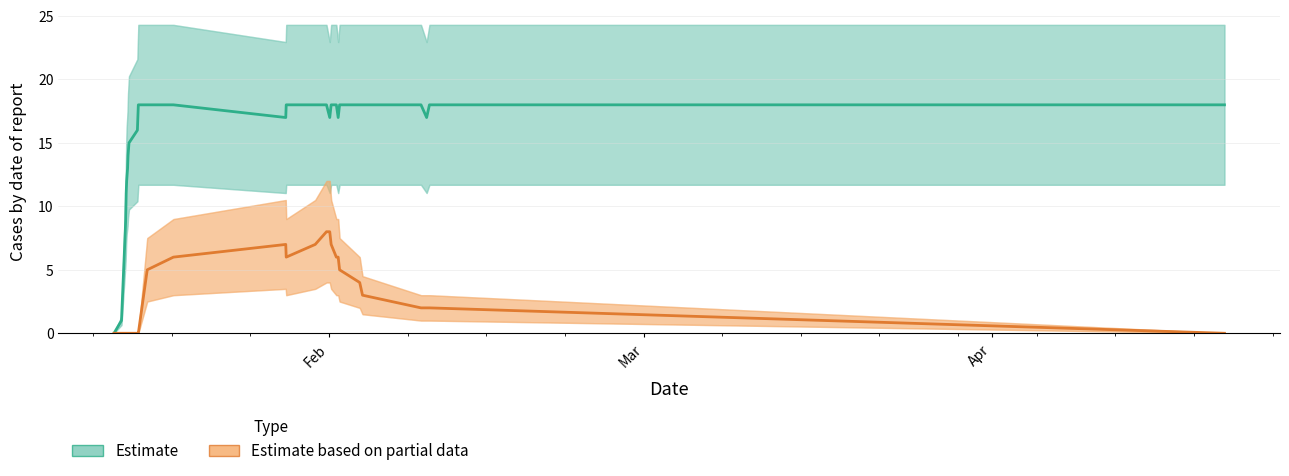

At which label does Estimate reach its minimum?

Feb